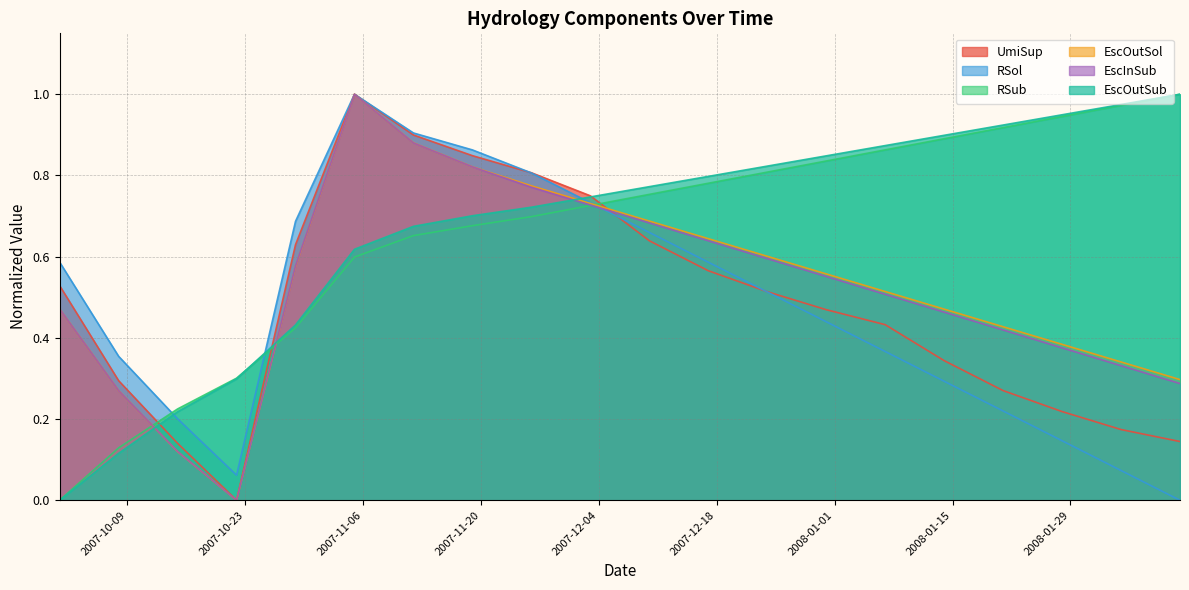

Read the EscOutSol value at 2007-11-12.

0.9